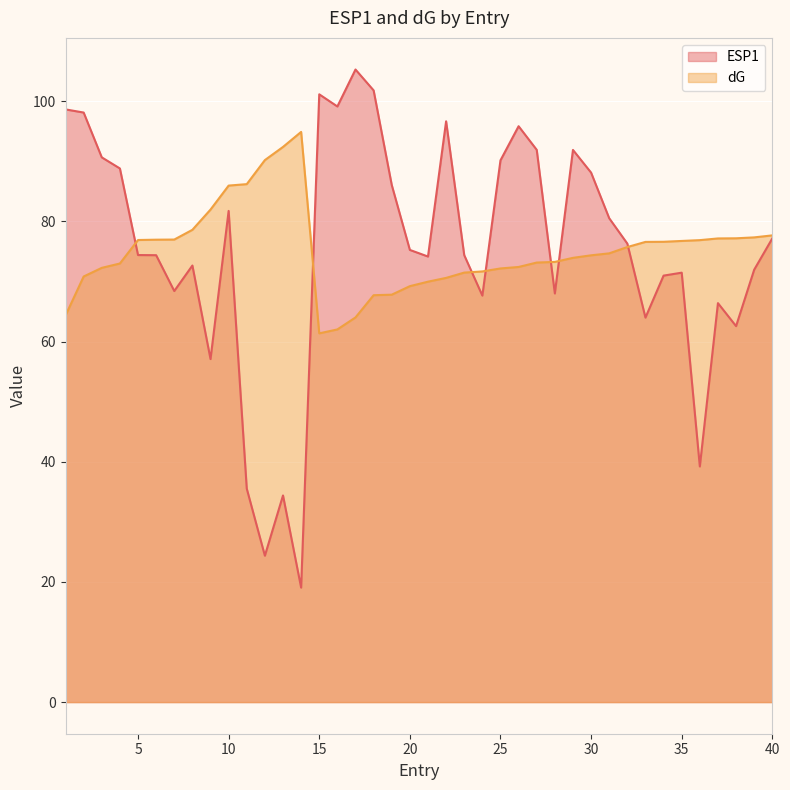

Which label corresponds to the largest value in the chart?

17